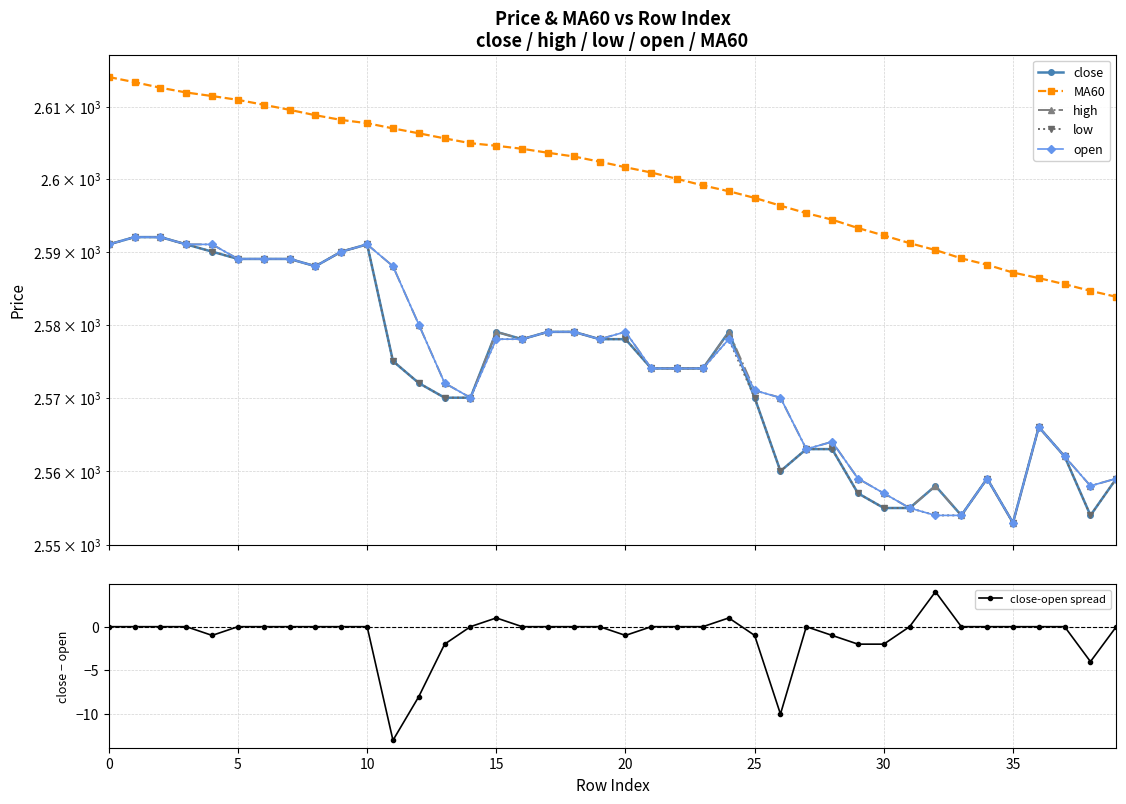

In close-open spread, how many points are higher than both neighbors (excluding endpoints)?

4